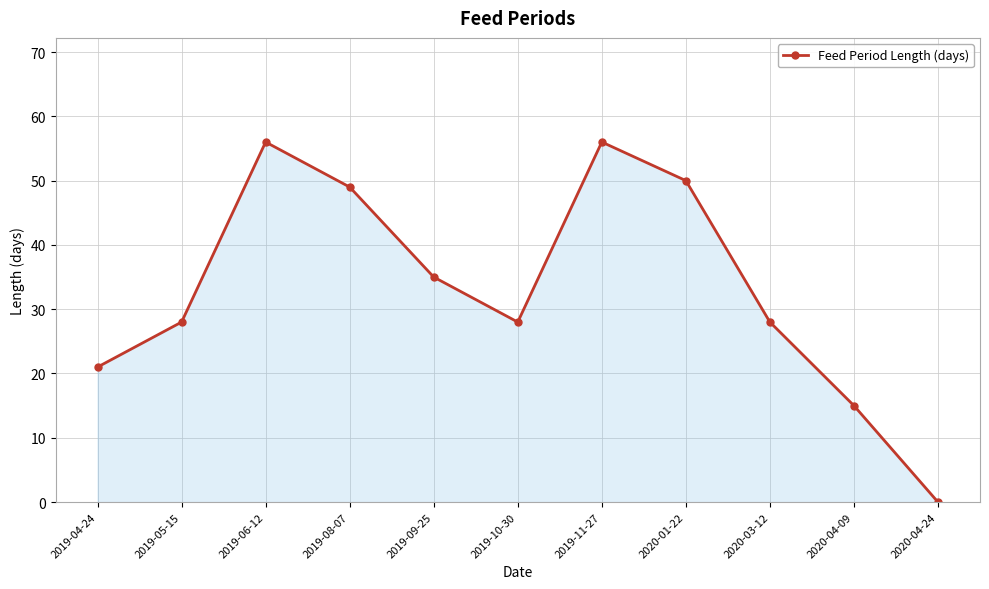

What position from the right is 2020-01-22?

4